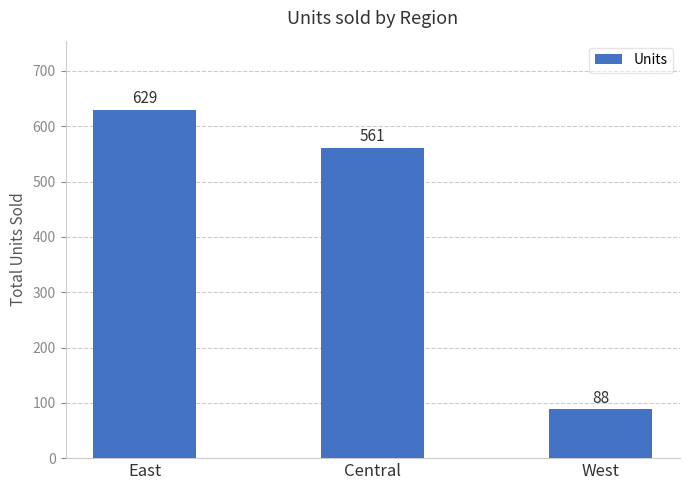

List the labels in order of value, smallest first.

West, Central, East